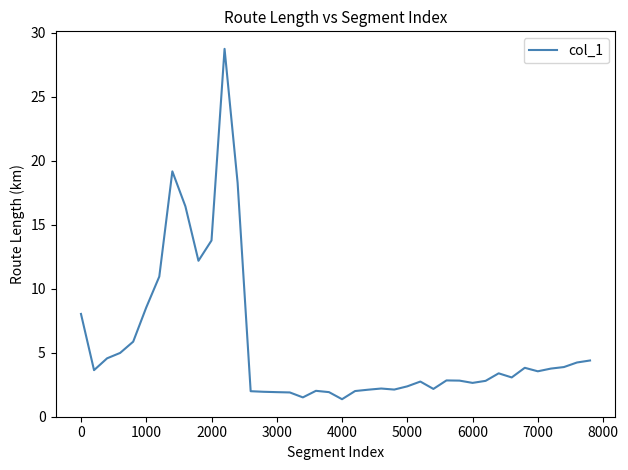

What is the maximum value shown in the chart?

28.7